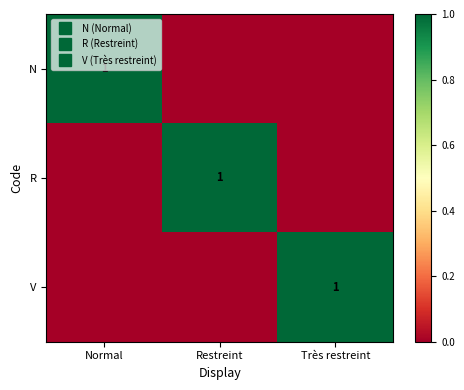

At how many categories does at least one series exceed 0?

3